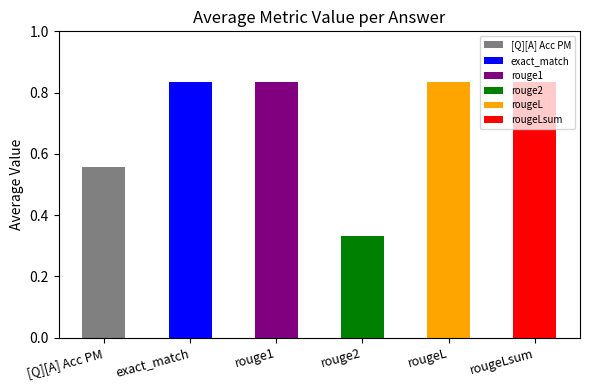

What position from the left is rougeLsum?

6